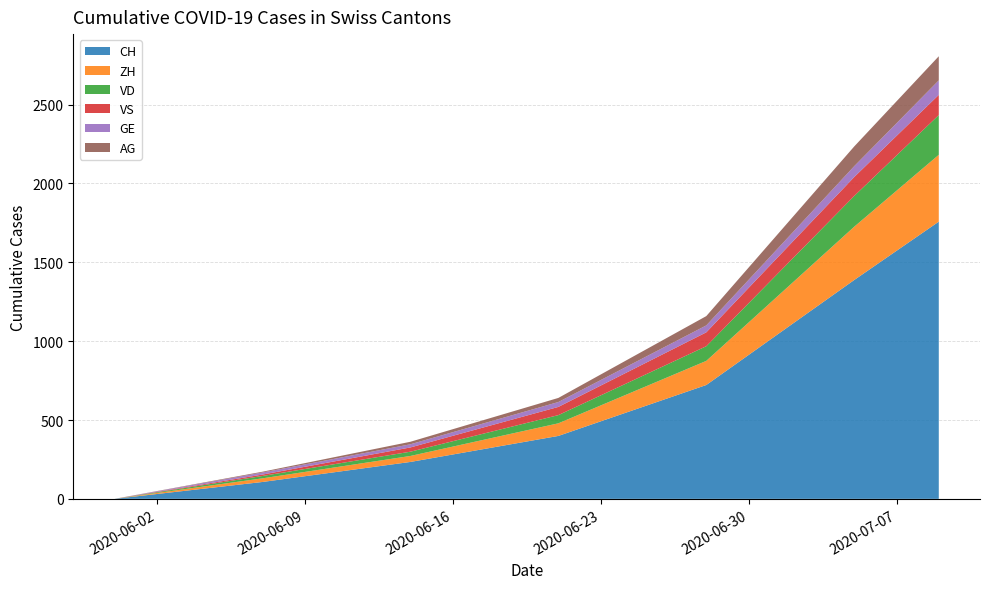

Reading left to right, what are all the values shown in this chart?

CH: 2020-05-31=0	2020-06-07=107	2020-06-14=234	2020-06-21=399	2020-06-28=722	2020-07-05=1388	2020-07-09=1758
ZH: 2020-05-31=0	2020-06-07=23	2020-06-14=38	2020-06-21=80	2020-06-28=153	2020-07-05=338	2020-07-09=424
VD: 2020-05-31=0	2020-06-07=15	2020-06-14=27	2020-06-21=52	2020-06-28=93	2020-07-05=195	2020-07-09=252
VS: 2020-05-31=0	2020-06-07=9	2020-06-14=27	2020-06-21=52	2020-06-28=88	2020-07-05=120	2020-07-09=128
GE: 2020-05-31=0	2020-06-07=13	2020-06-14=20	2020-06-21=31	2020-06-28=44	2020-07-05=69	2020-07-09=92
AG: 2020-05-31=0	2020-06-07=5	2020-06-14=16	2020-06-21=26	2020-06-28=59	2020-07-05=125	2020-07-09=153